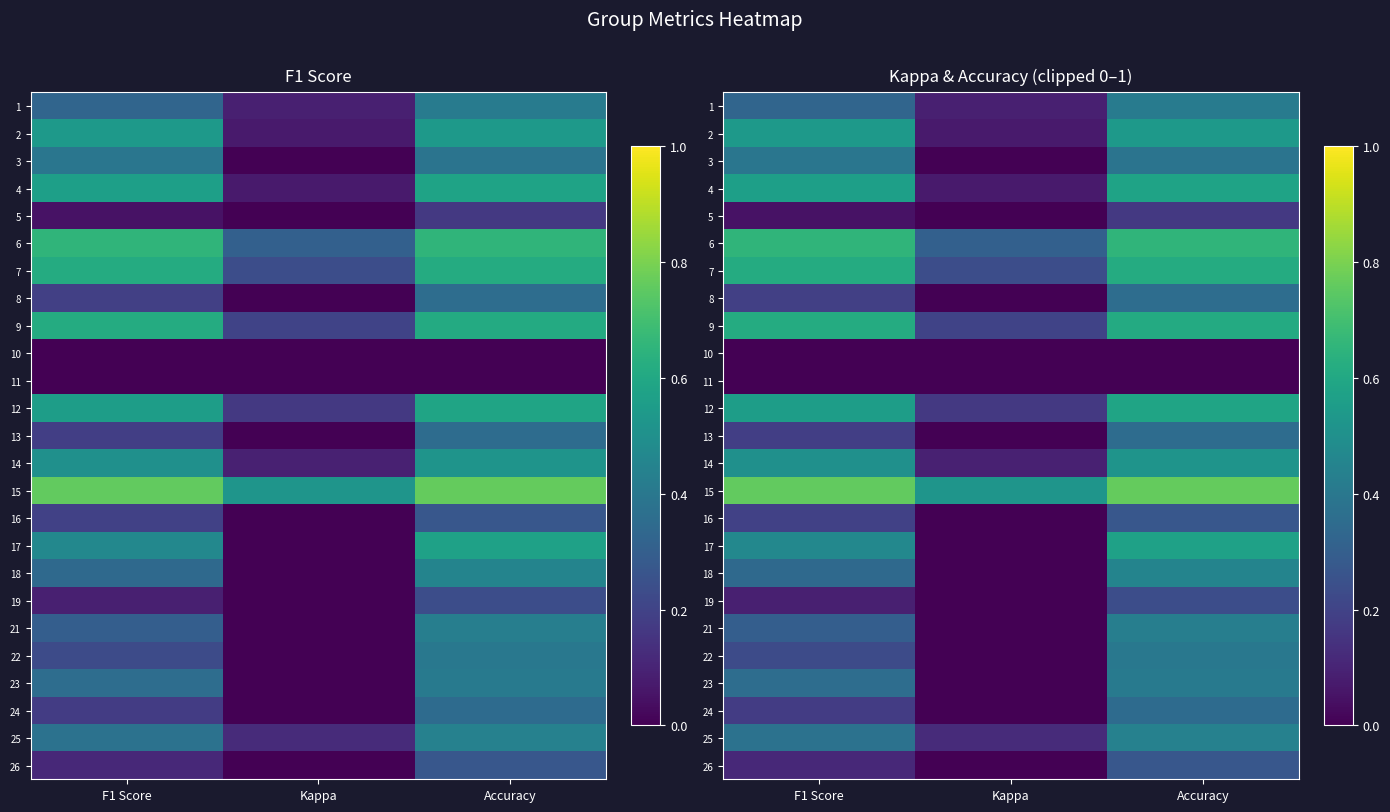

What is the difference between the second highest and minimum values in the 6 series?

0.3